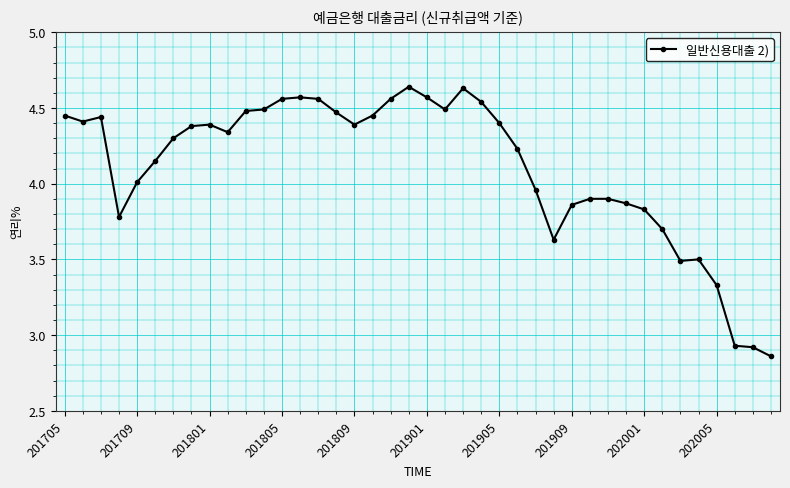

What is the sum of all values?

164.4